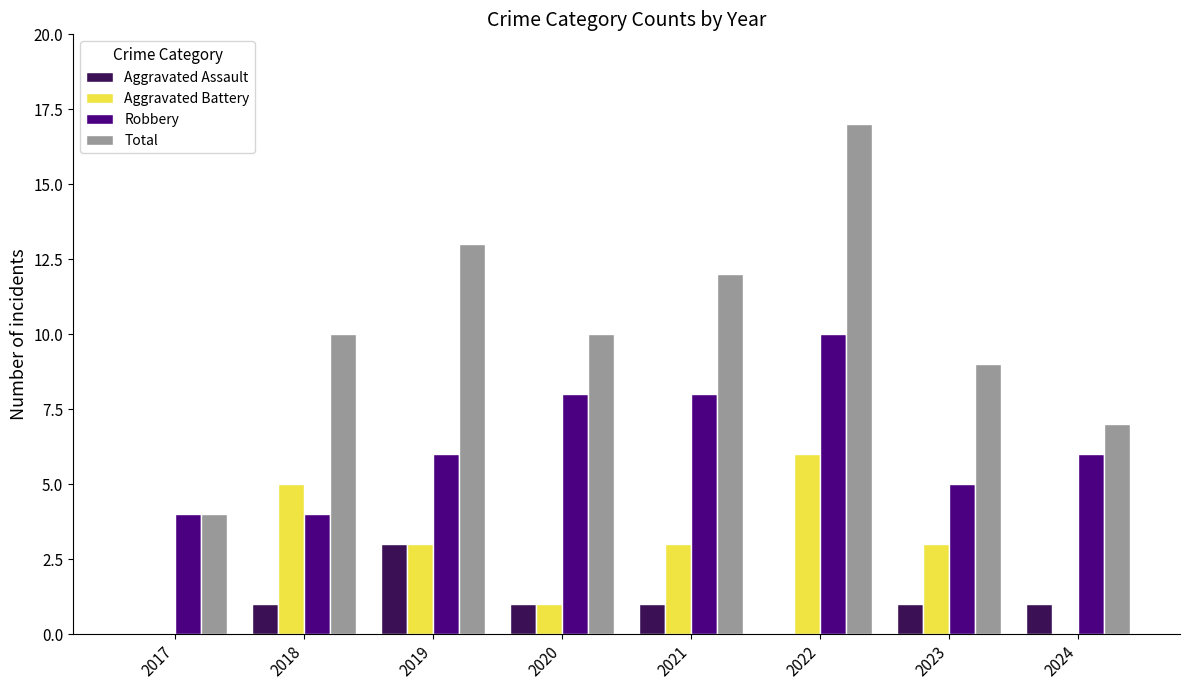

At which category is the sum across all series the highest?

2022